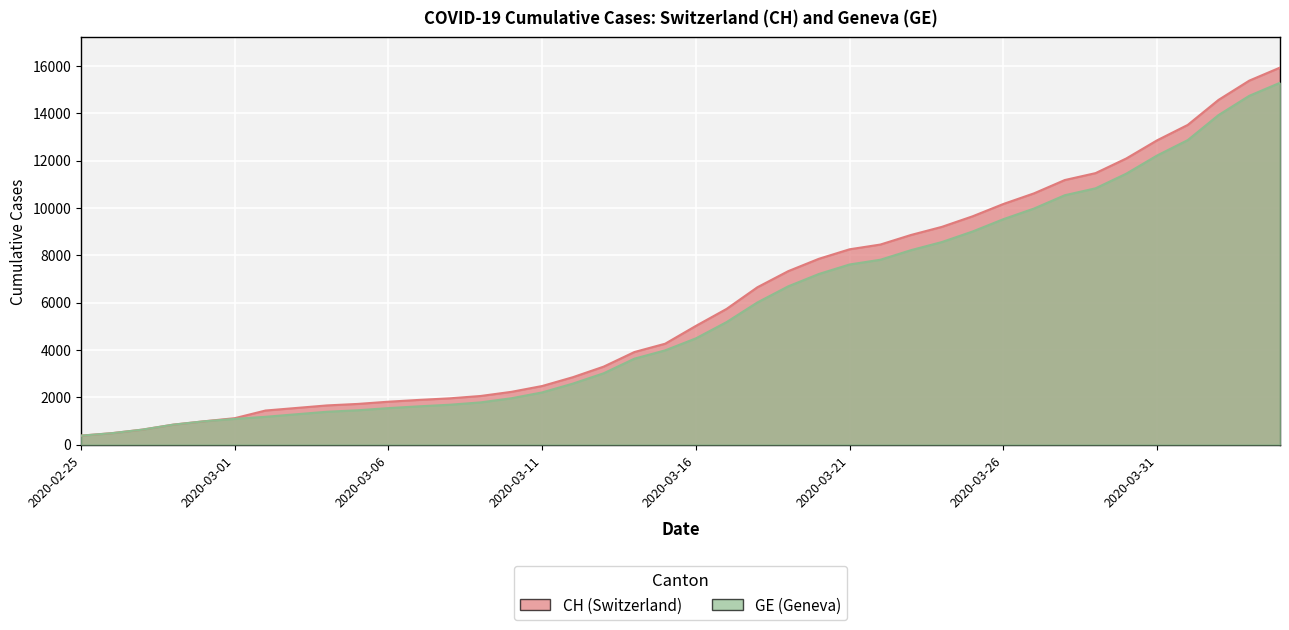

The CH series shows 2031 at 2020-03-02. True or false?

False